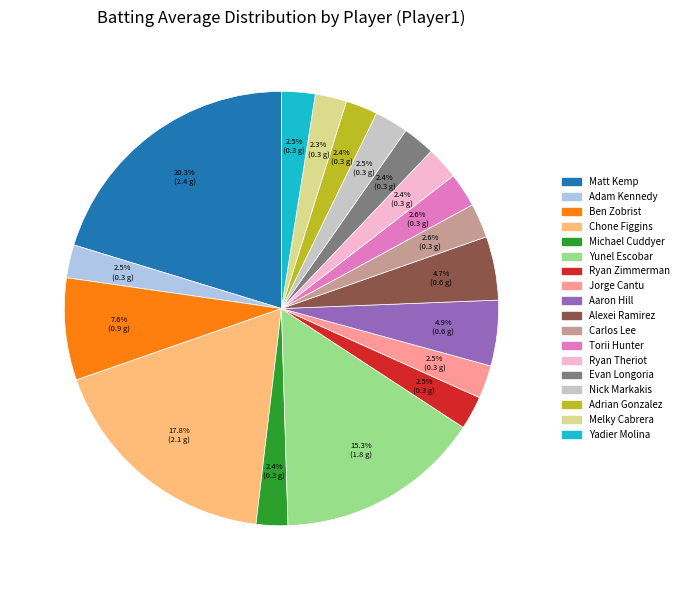

Does any single category account for the majority?

No